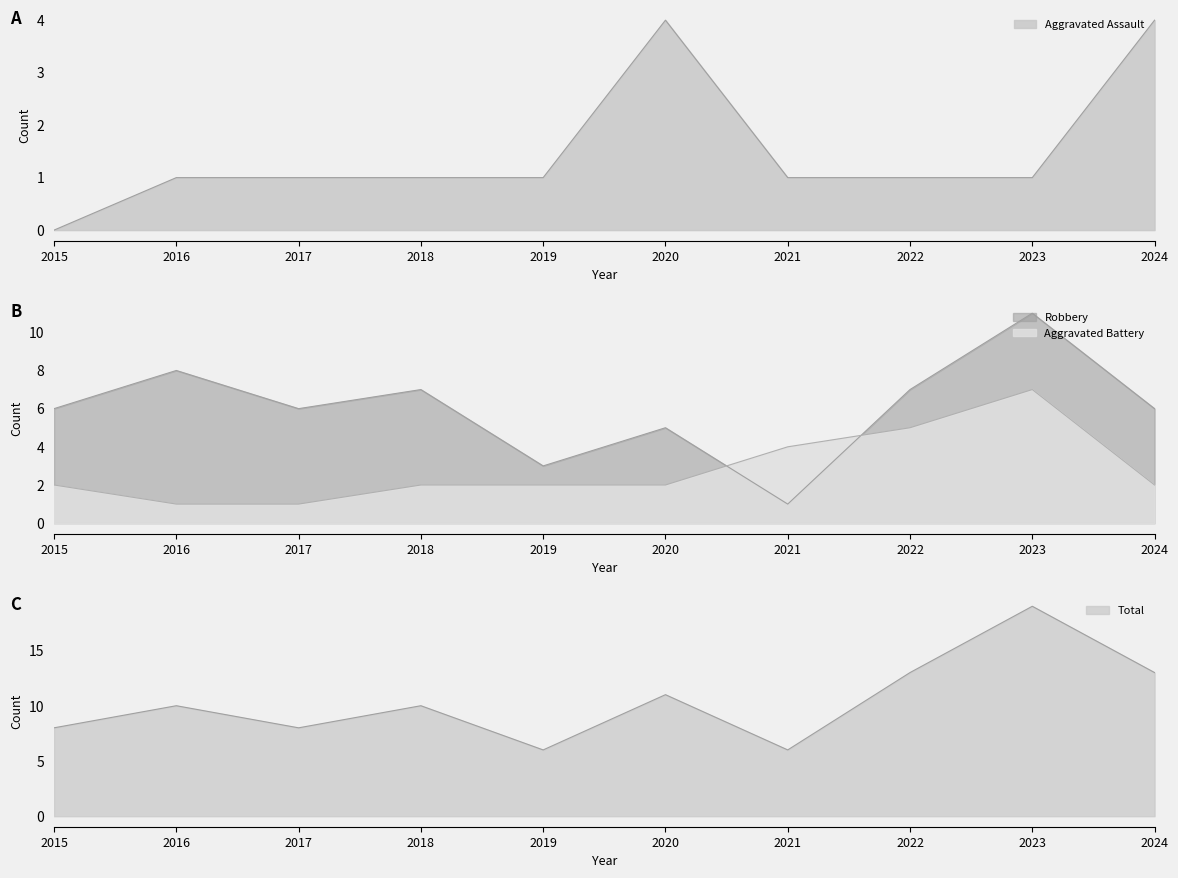

What is the difference between the Robbery values at 2020 and 2019?

2